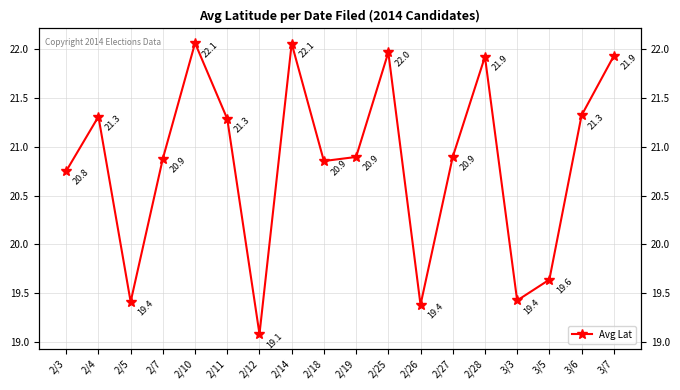

What is the change in value from 2/5 to 2/28?

+2.5